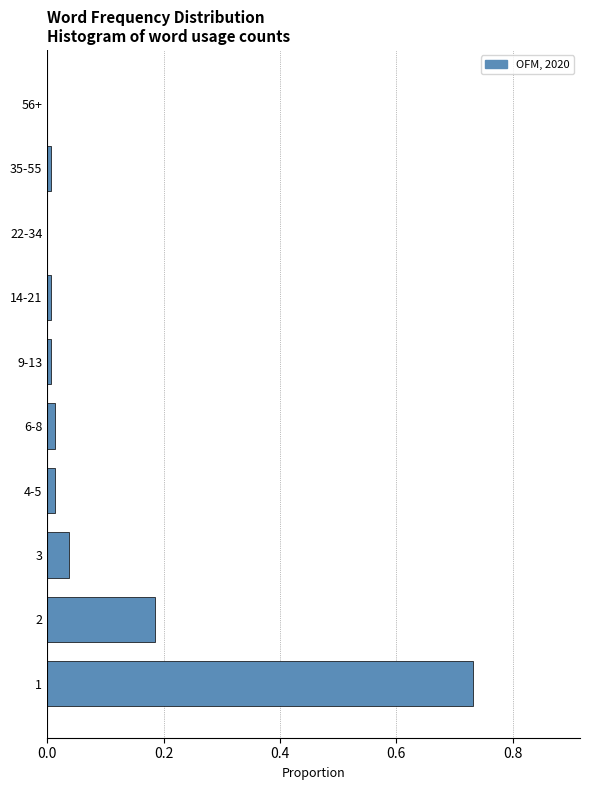

The value at 3 is 0.0. True or false?

True